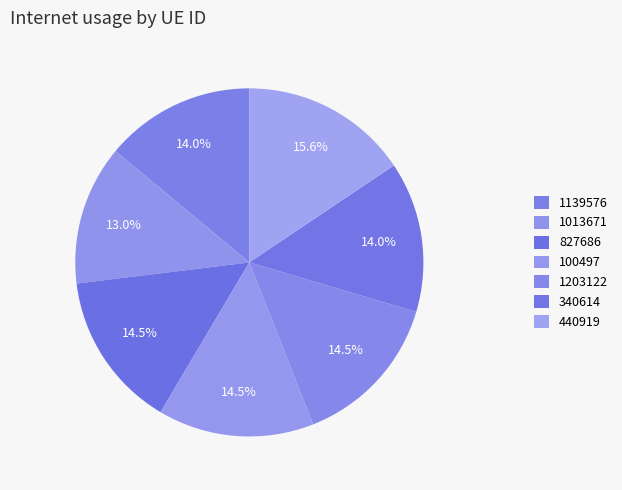

What is the total percentage of 100497 and 340614?

28.5%